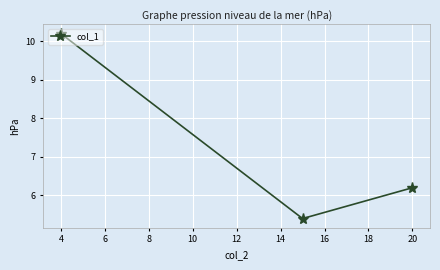

What is the value of the 2nd point from the left?

5.4